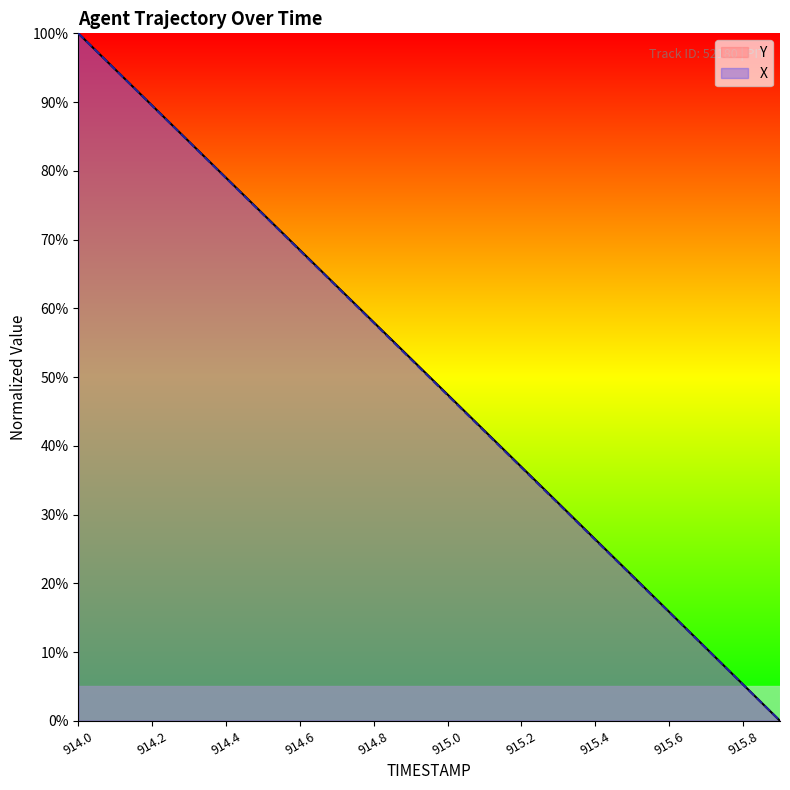

Reading left to right, extract all data points from this chart.

X: 914.0=100.0	914.1=94.7	914.2=89.5	914.3=84.2	914.4=78.9	914.5=73.7	914.6=68.4	914.7=63.1	914.8=57.9	914.9=52.6	915.0=47.4	915.1=42.1	915.2=36.8	915.3=31.6	915.4=26.3	915.5=21.0	915.6=15.8	915.7=10.5	915.8=5.3	915.9=0.0
Y: 914.0=100.0	914.1=94.7	914.2=89.5	914.3=84.2	914.4=79.0	914.5=73.7	914.6=68.5	914.7=63.2	914.8=58.0	914.9=52.7	915.0=47.5	915.1=42.2	915.2=36.9	915.3=31.7	915.4=26.4	915.5=21.1	915.6=15.8	915.7=10.6	915.8=5.3	915.9=0.0